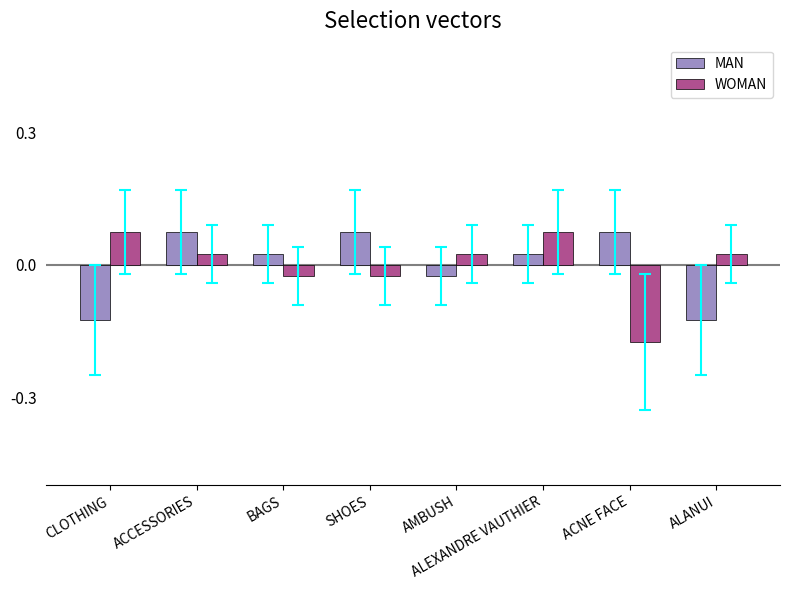

Rank the series at ALANUI from lowest to highest value.

MAN, WOMAN